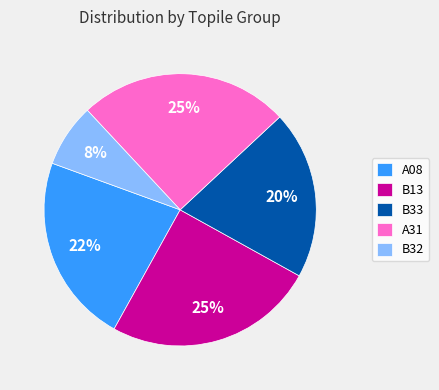

Do A08 and B33 together represent more than half of the pie?

No